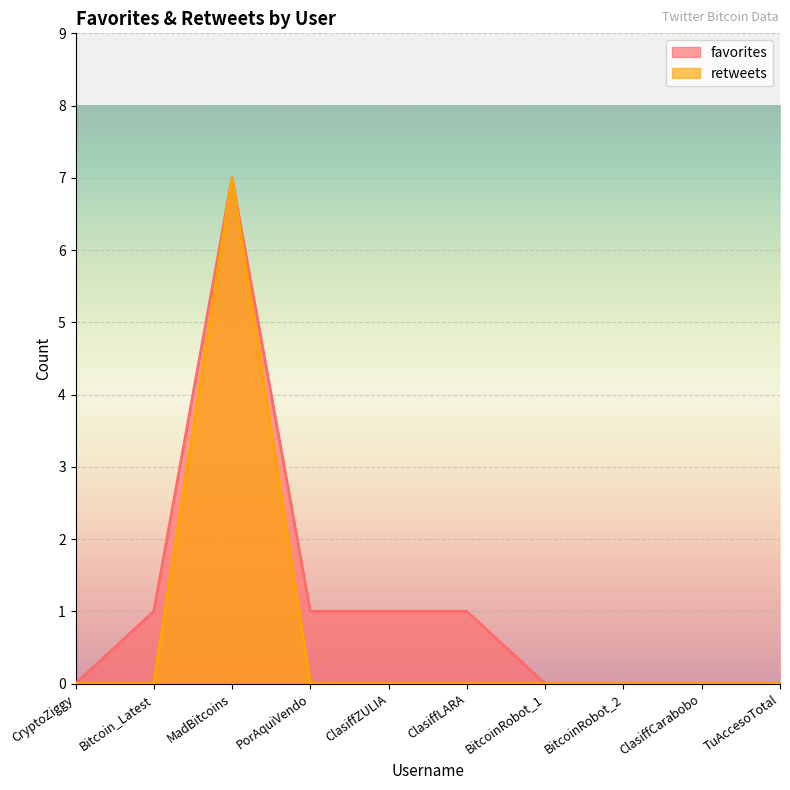

Is it true that retweets equals 0 at BitcoinRobot_1?

True